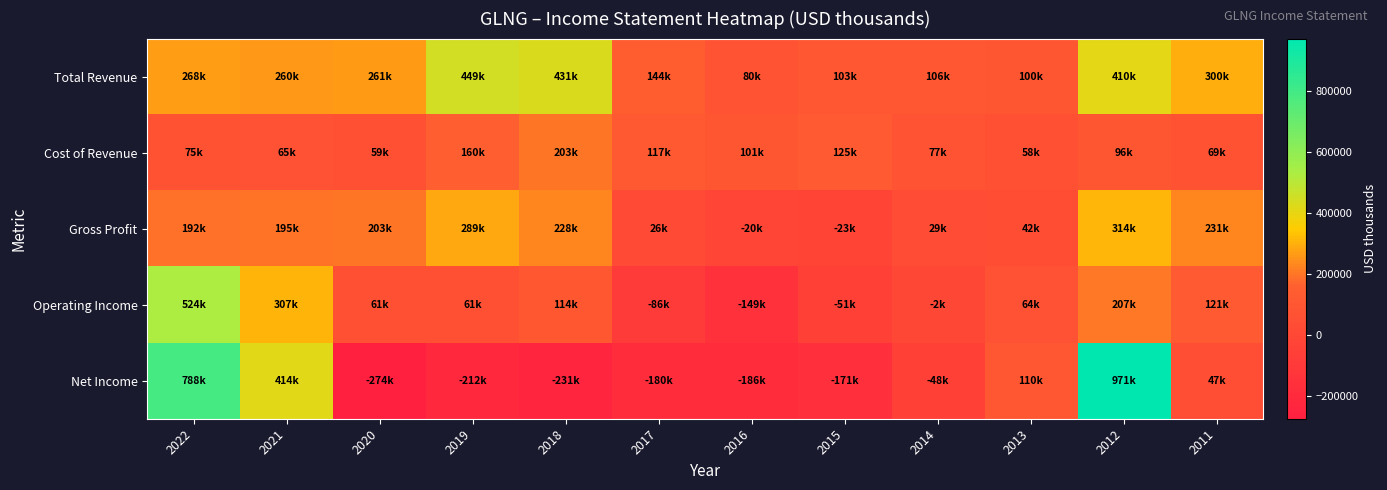

What is the minimum value shown in the chart?

-273600